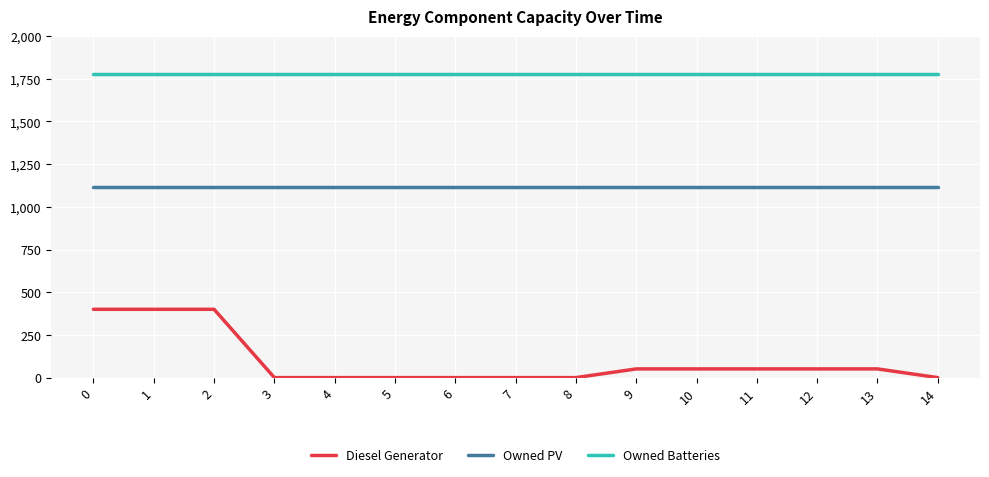

Between 2 and 5, which series saw the biggest shift?

Diesel Generator